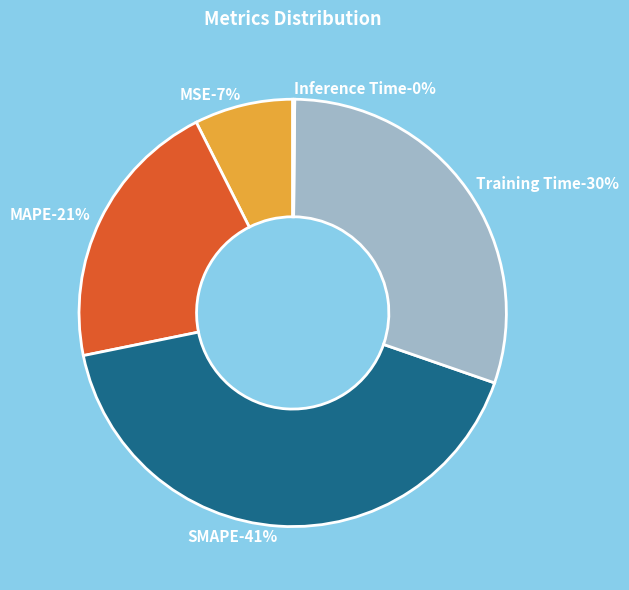

Count the number of slices in the pie.

5